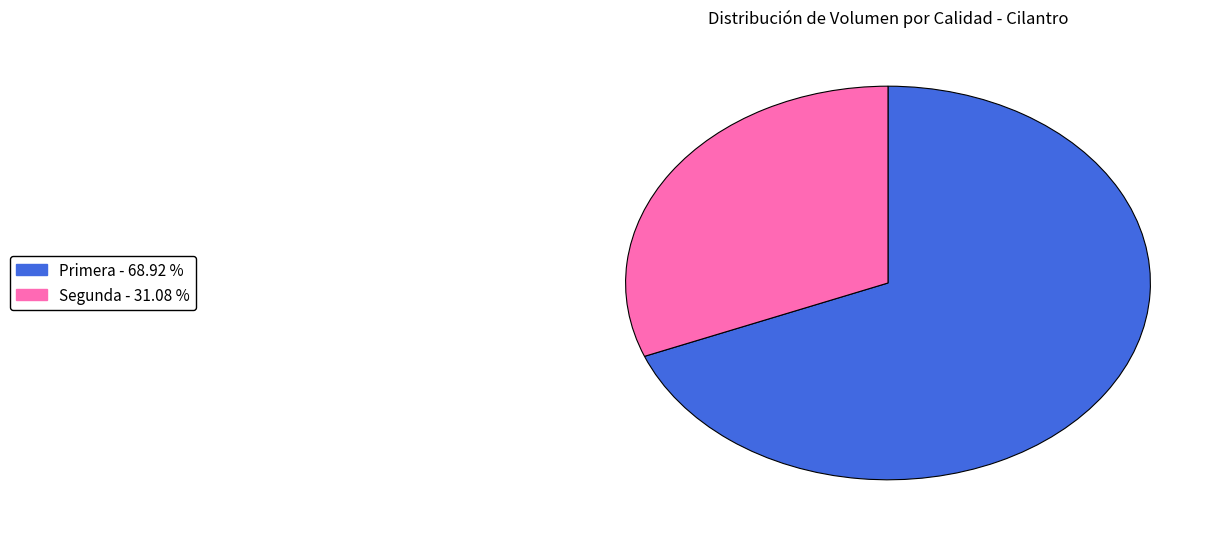

How many segments does this pie chart have?

2